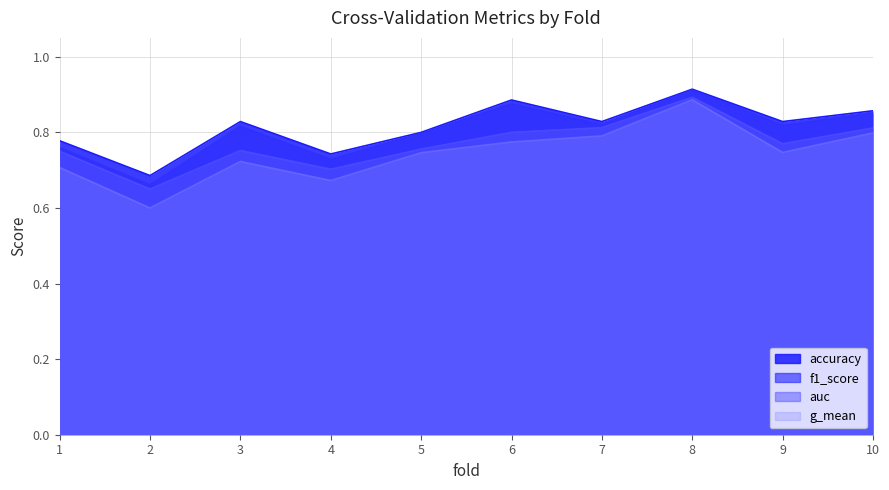

Reading left to right, list all the values displayed in this chart.

accuracy: 0.8	0.7	0.8	0.7	0.8	0.9	0.8	0.9	0.8	0.9
auc: 0.8	0.7	0.8	0.7	0.8	0.8	0.8	0.9	0.8	0.8
f1_score: 0.8	0.7	0.8	0.7	0.8	0.9	0.8	0.9	0.8	0.9
g_mean: 0.7	0.6	0.7	0.7	0.7	0.8	0.8	0.9	0.7	0.8